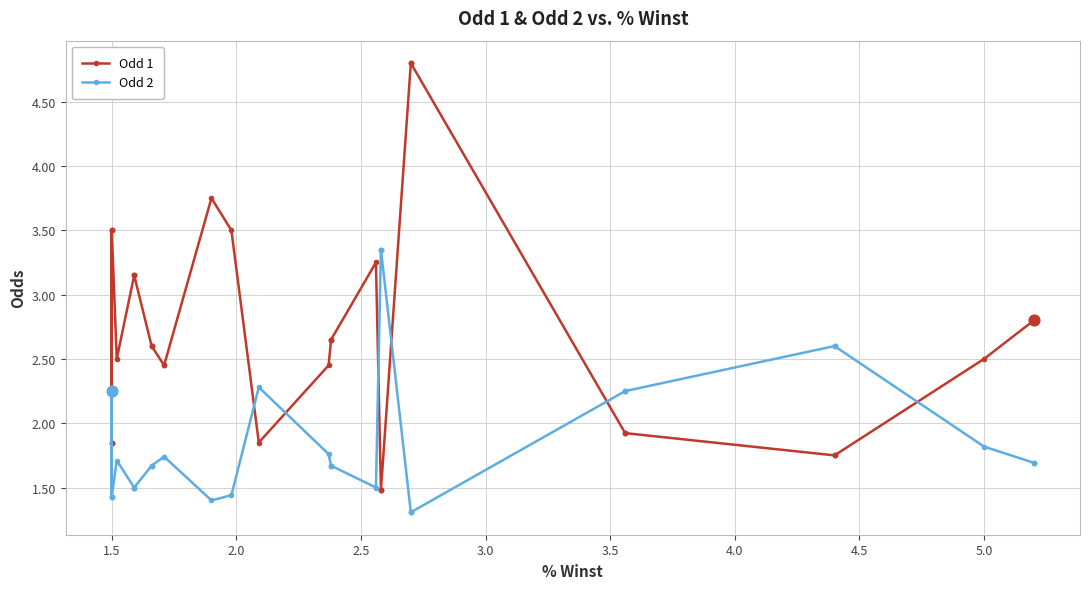

Is the value of Odd 1 at 22 greater than the value of Odd 2 at 24?

No